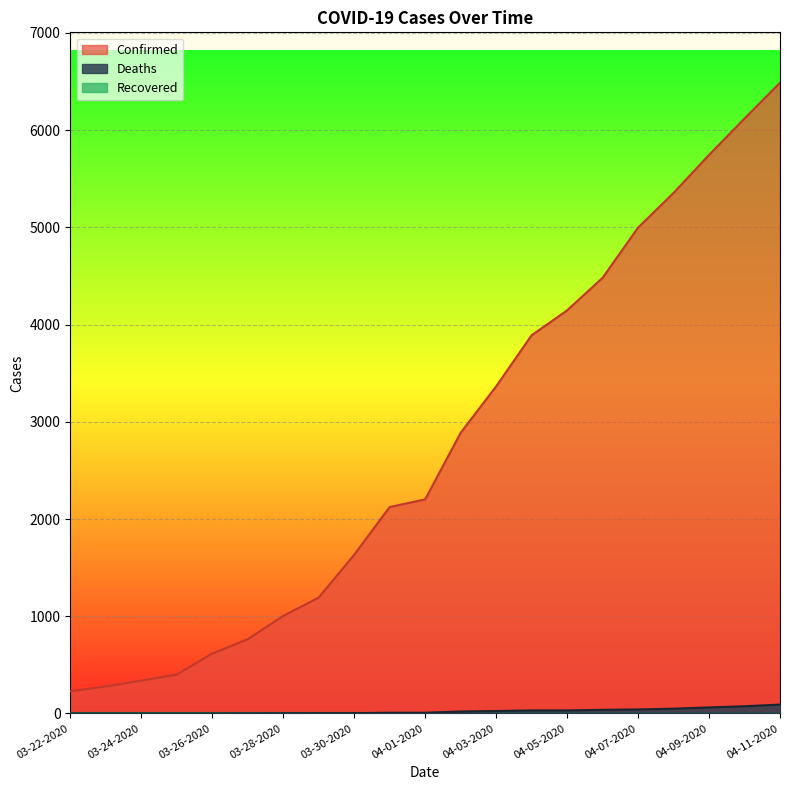

Reading left to right, what are all the values shown in this chart?

Confirmed: 227	278	338	400	616	763	1003	1192	1632	2123	2202	2886	3364	3890	4146	4481	4997	5354	5745	6119	6487
Deaths: 0	0	0	0	0	1	2	3	3	7	7	20	25	31	31	37	41	49	62	74	91